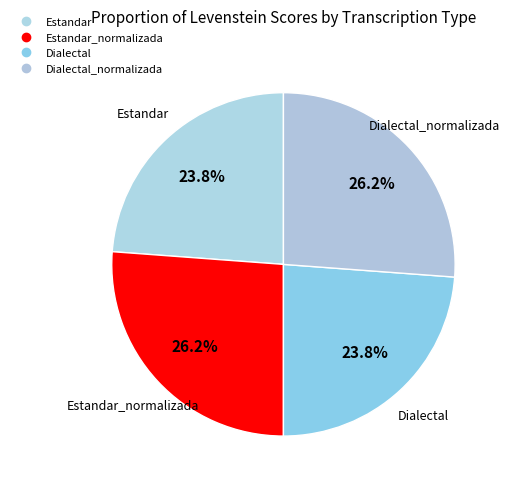

Rank the categories by value from lowest to highest.

Estandar, Dialectal, Estandar_normalizada, Dialectal_normalizada